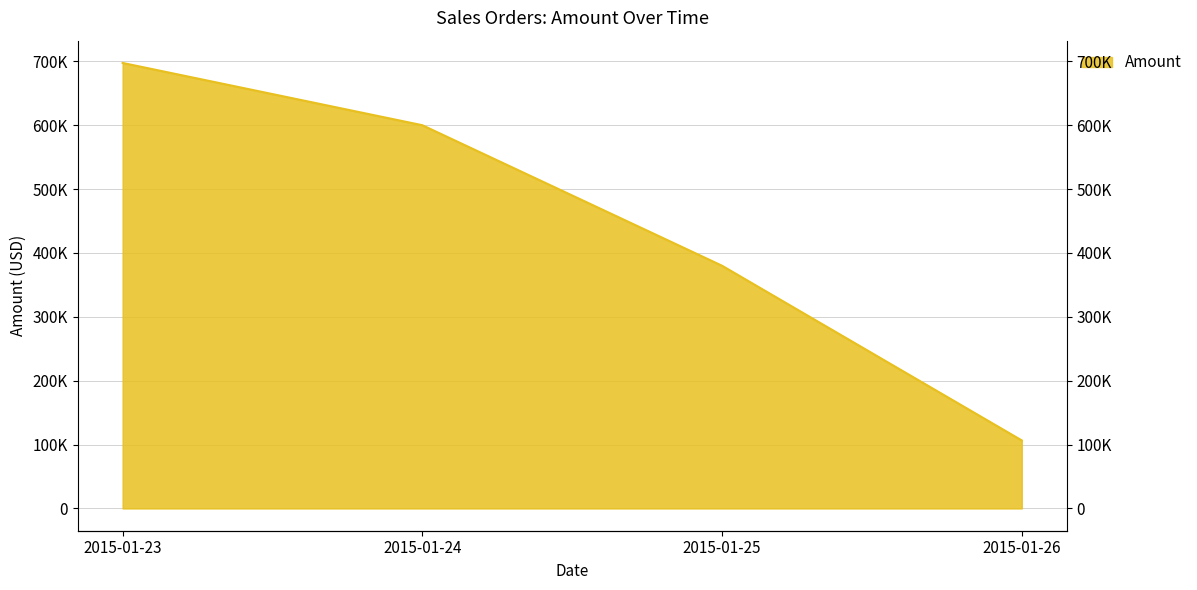

True or false: the data has more than 2 interior local peaks.

False